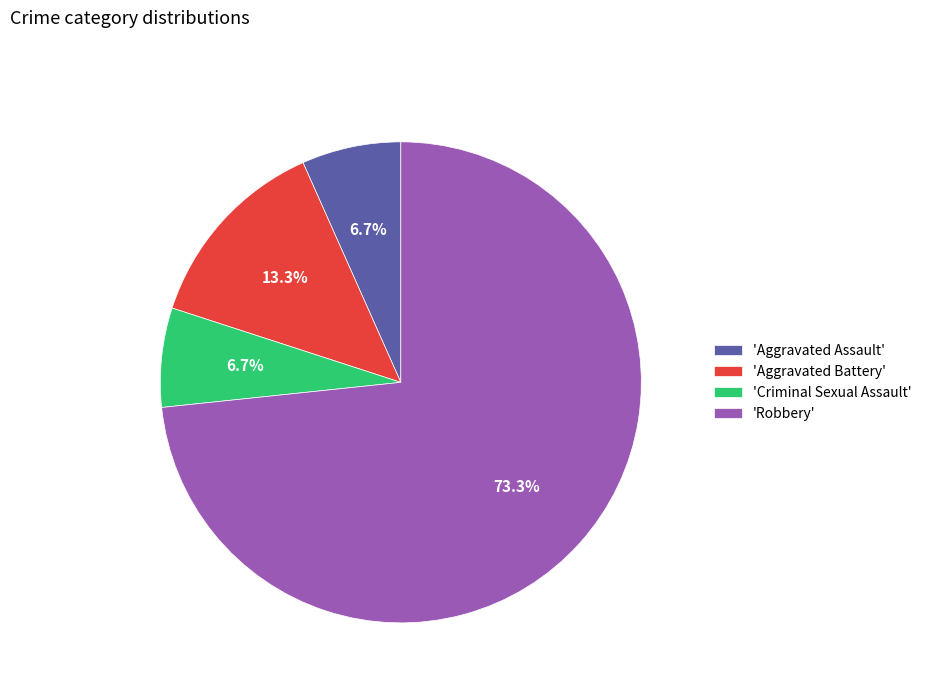

Does 'Criminal Sexual Assault' account for over 50% of the chart?

No